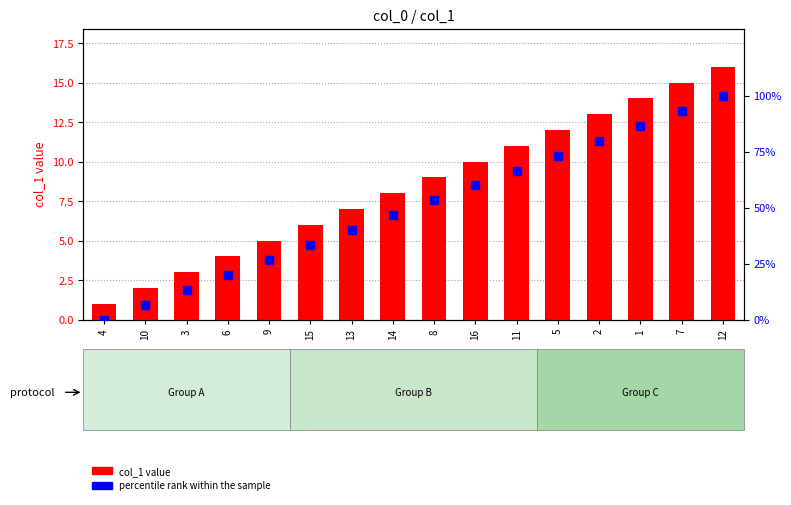

What is the total value across all series at 8?

62.3